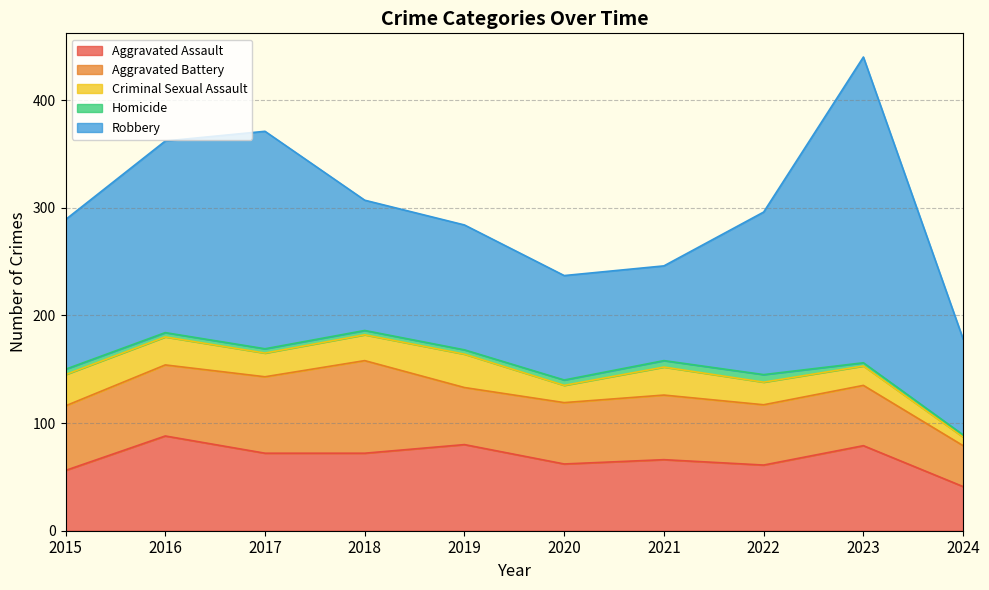

True or false: Homicide has a value of 1 at 2023.

False